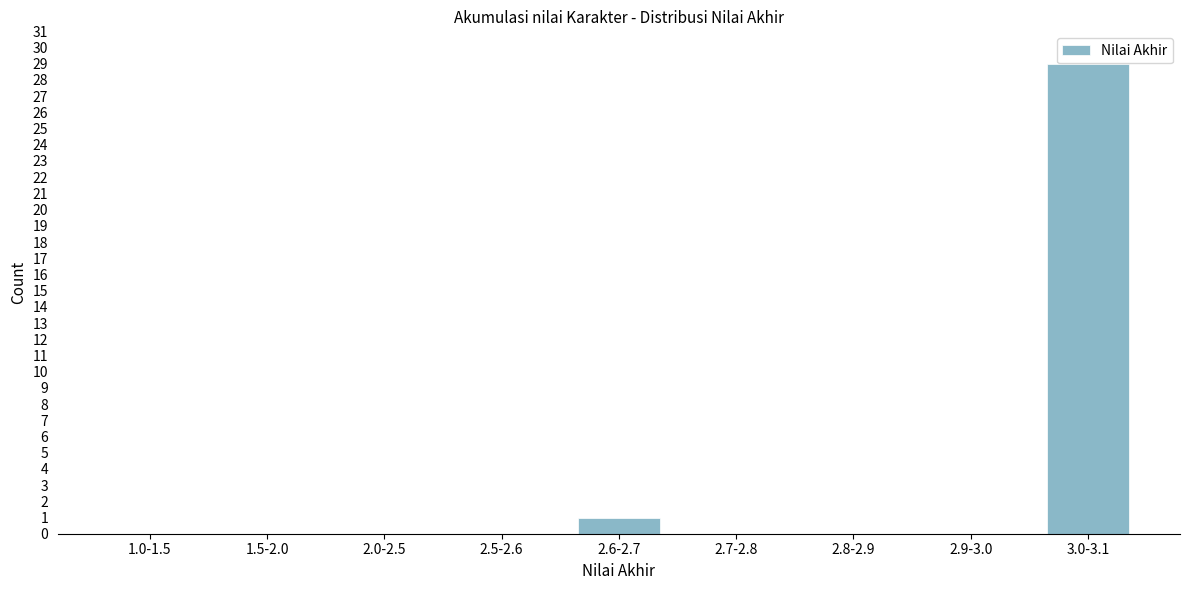

Reading left to right, list all the values displayed in this chart.

1.0-1.5=0	1.5-2.0=0	2.0-2.5=0	2.5-2.6=0	2.6-2.7=1	2.7-2.8=0	2.8-2.9=0	2.9-3.0=0	3.0-3.1=29